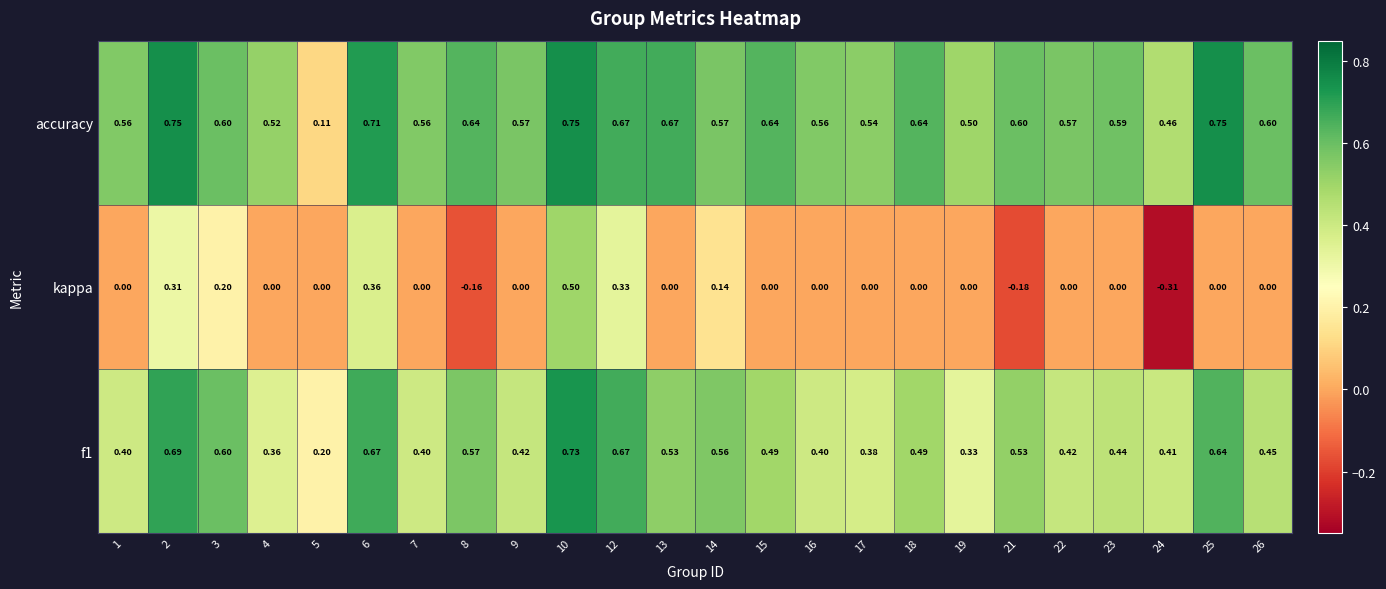

Which series has the widest spread of values?

kappa